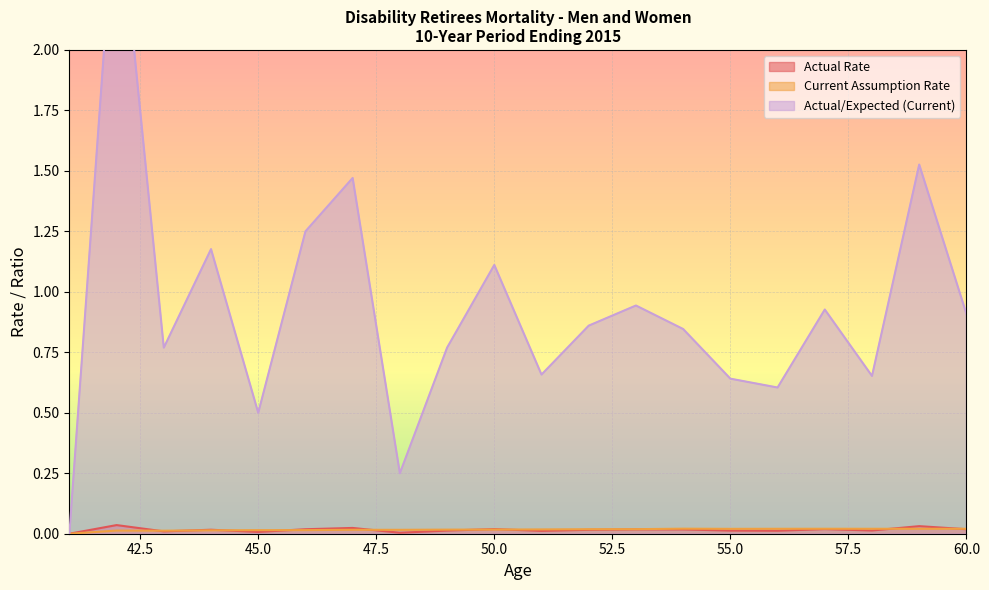

Which has a higher value, 43 or 59?

59